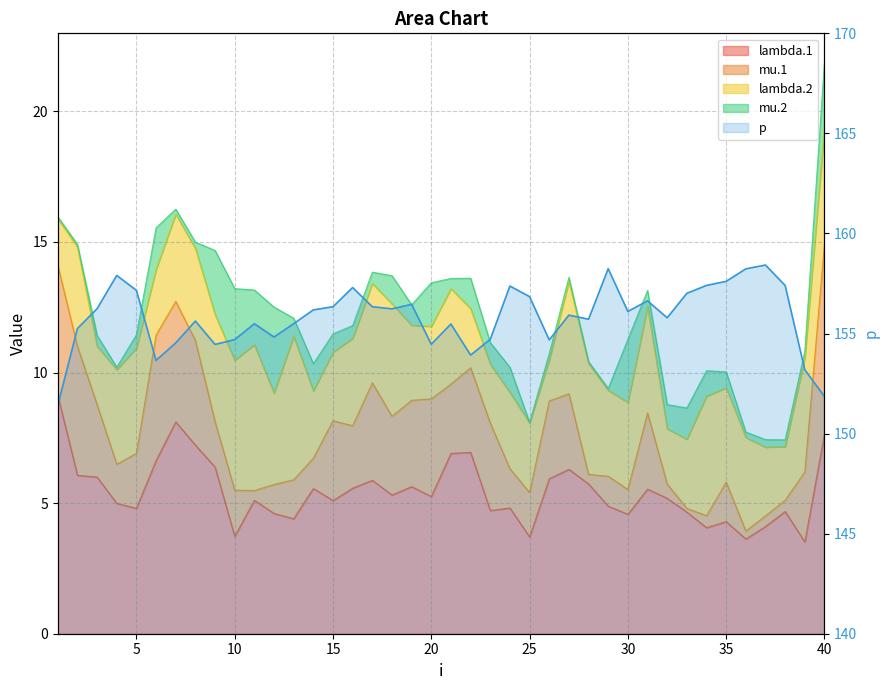

How many data points are less than 156?

20